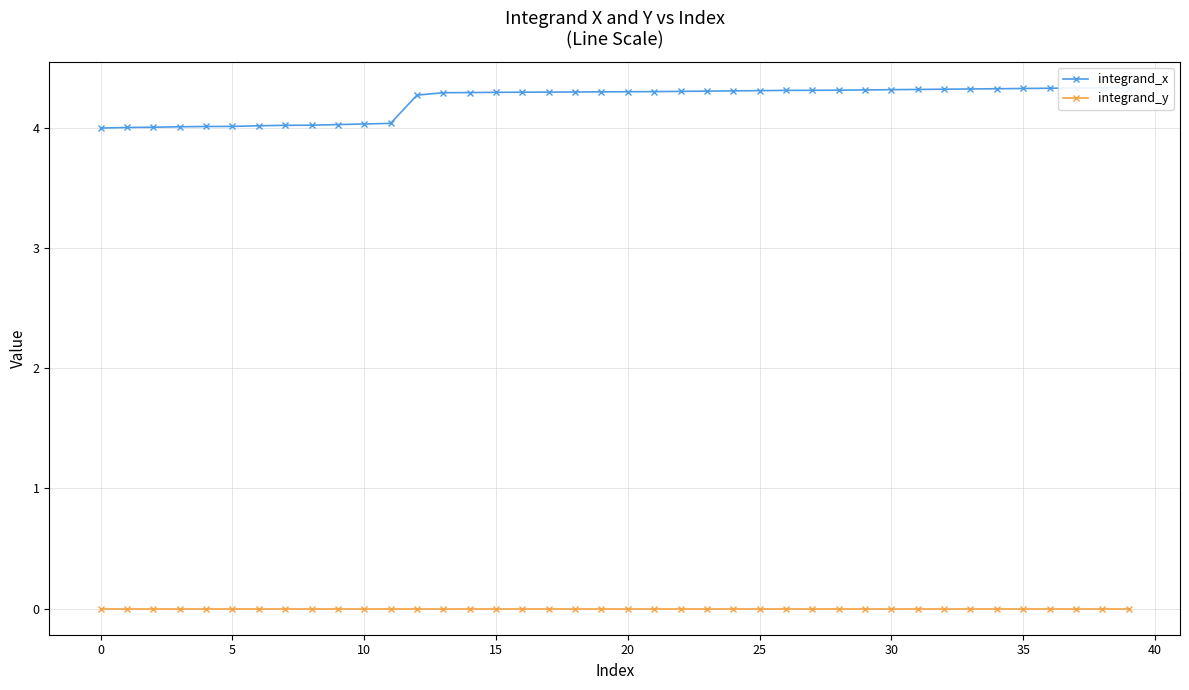

What is the spread (max minus min) of values at 23?

4.3